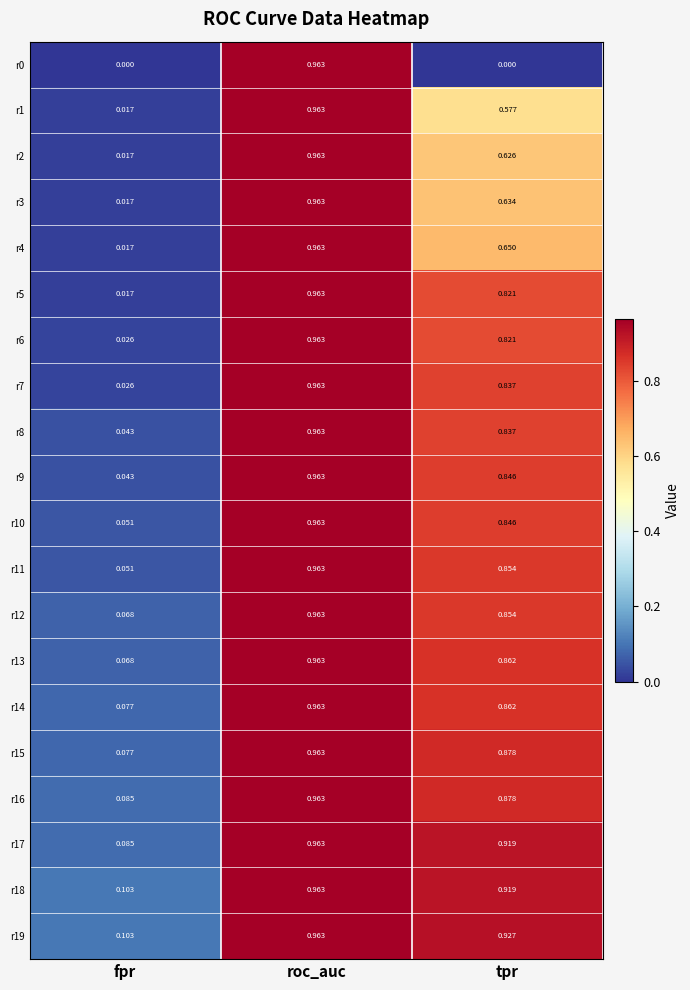

Rank the categories by r3 value from lowest to highest.

fpr, tpr, roc_auc